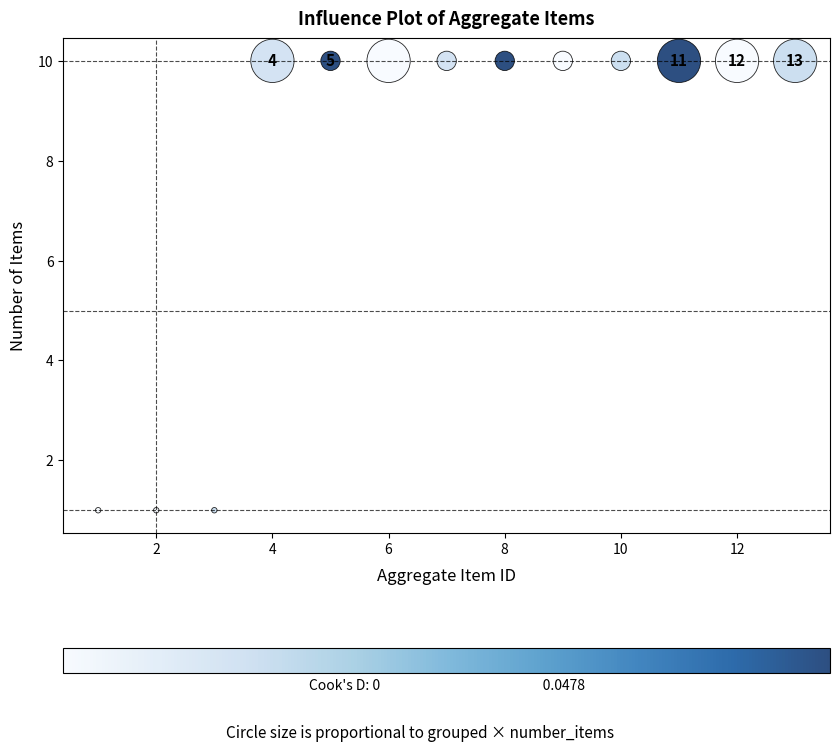

What is the range of Y values (max minus min)?

9